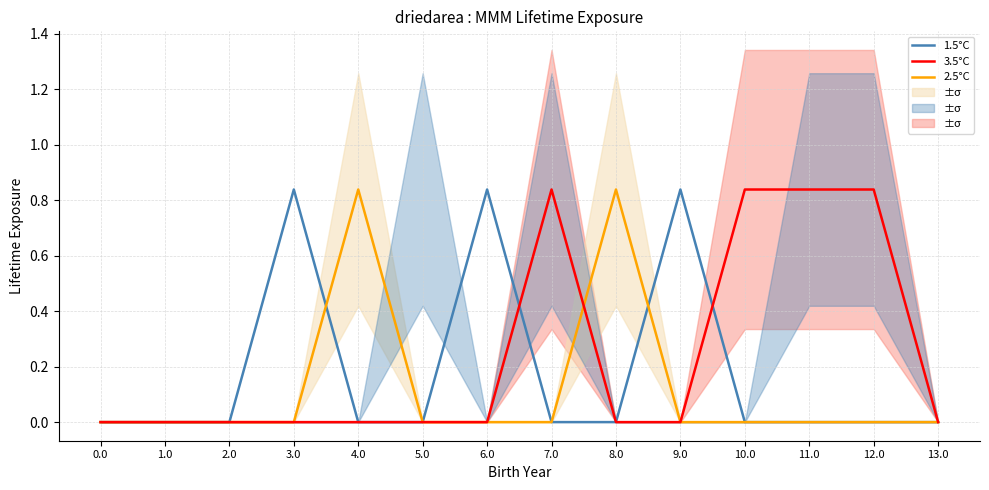

The 2.5°C series shows 0.0 at 10.0. True or false?

True